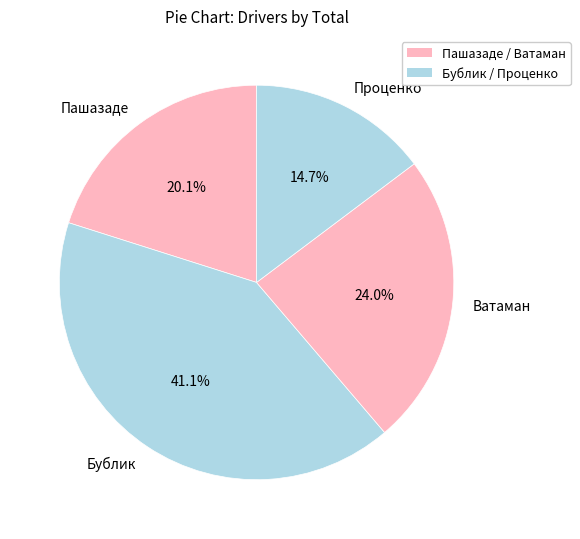

Count the number of slices in the pie.

4